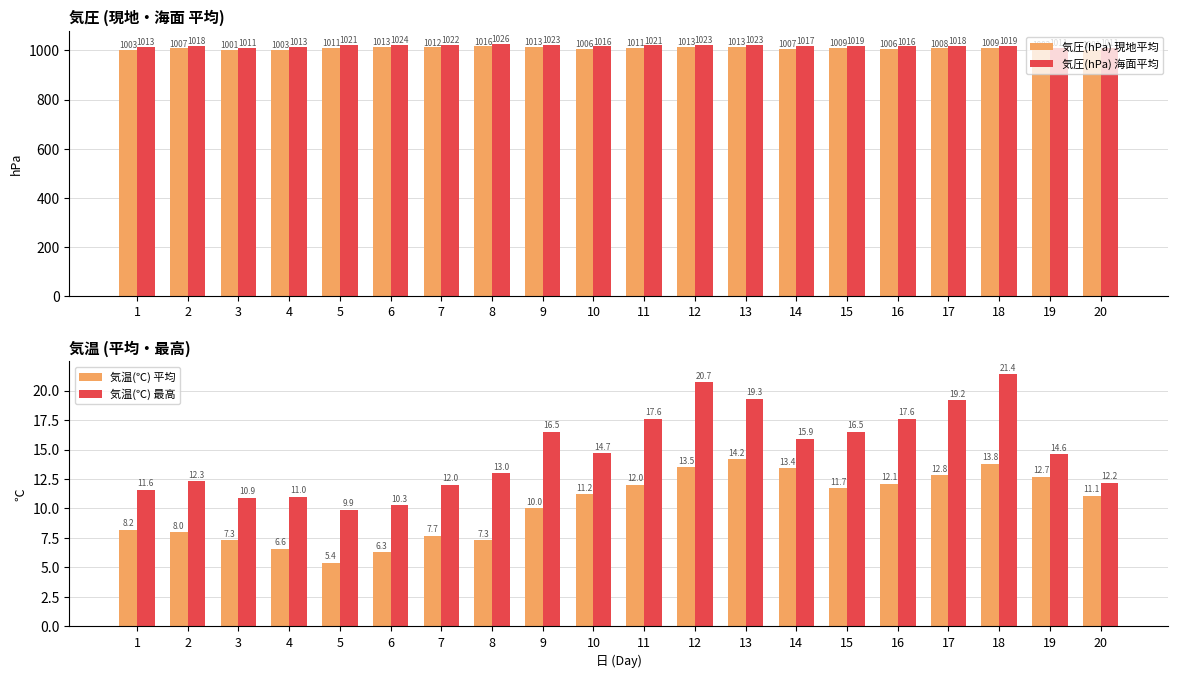

How many bars are there in each group?

4